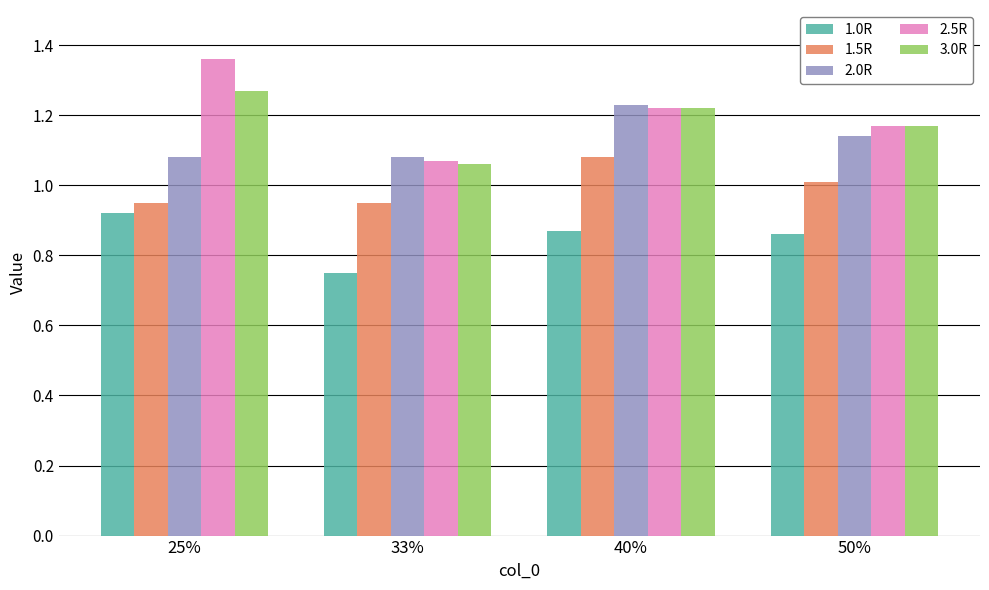

What is the label of the 2nd bar from the right?

40%